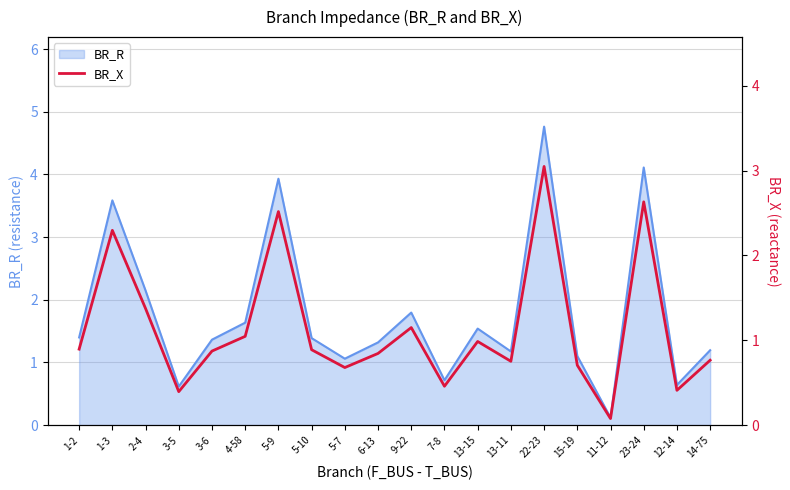

The value of BR_R at 3-6 is 1.4. True or false?

True